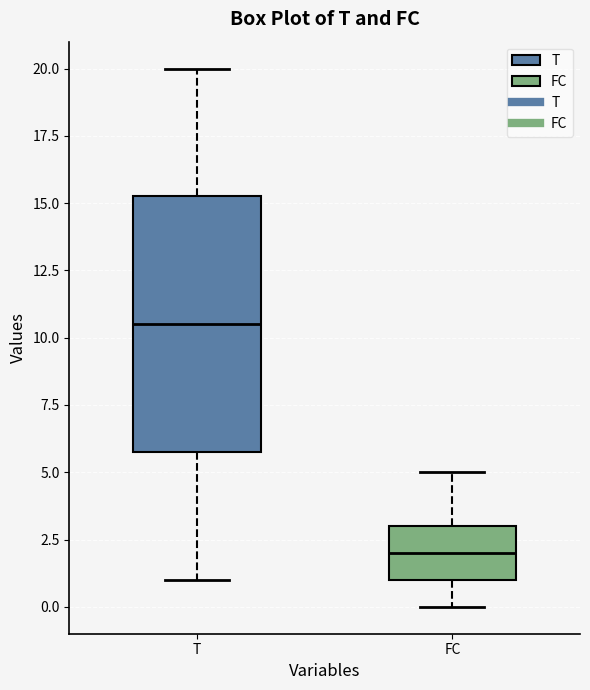

Which box has the highest median line?

T